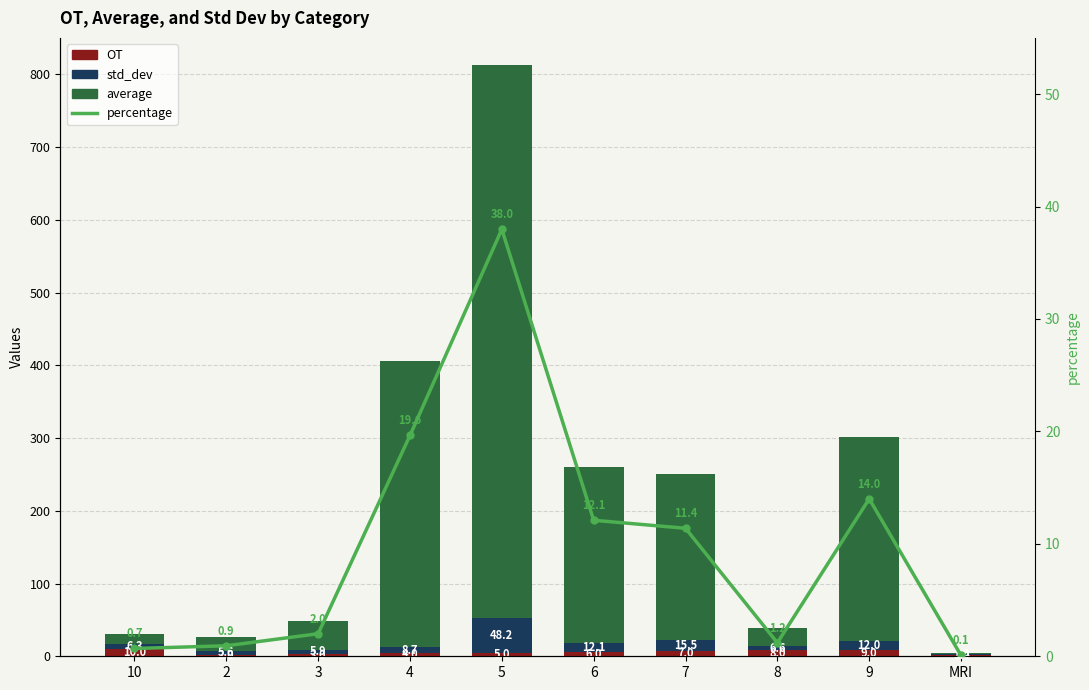

How many categories are shown in the chart?

10